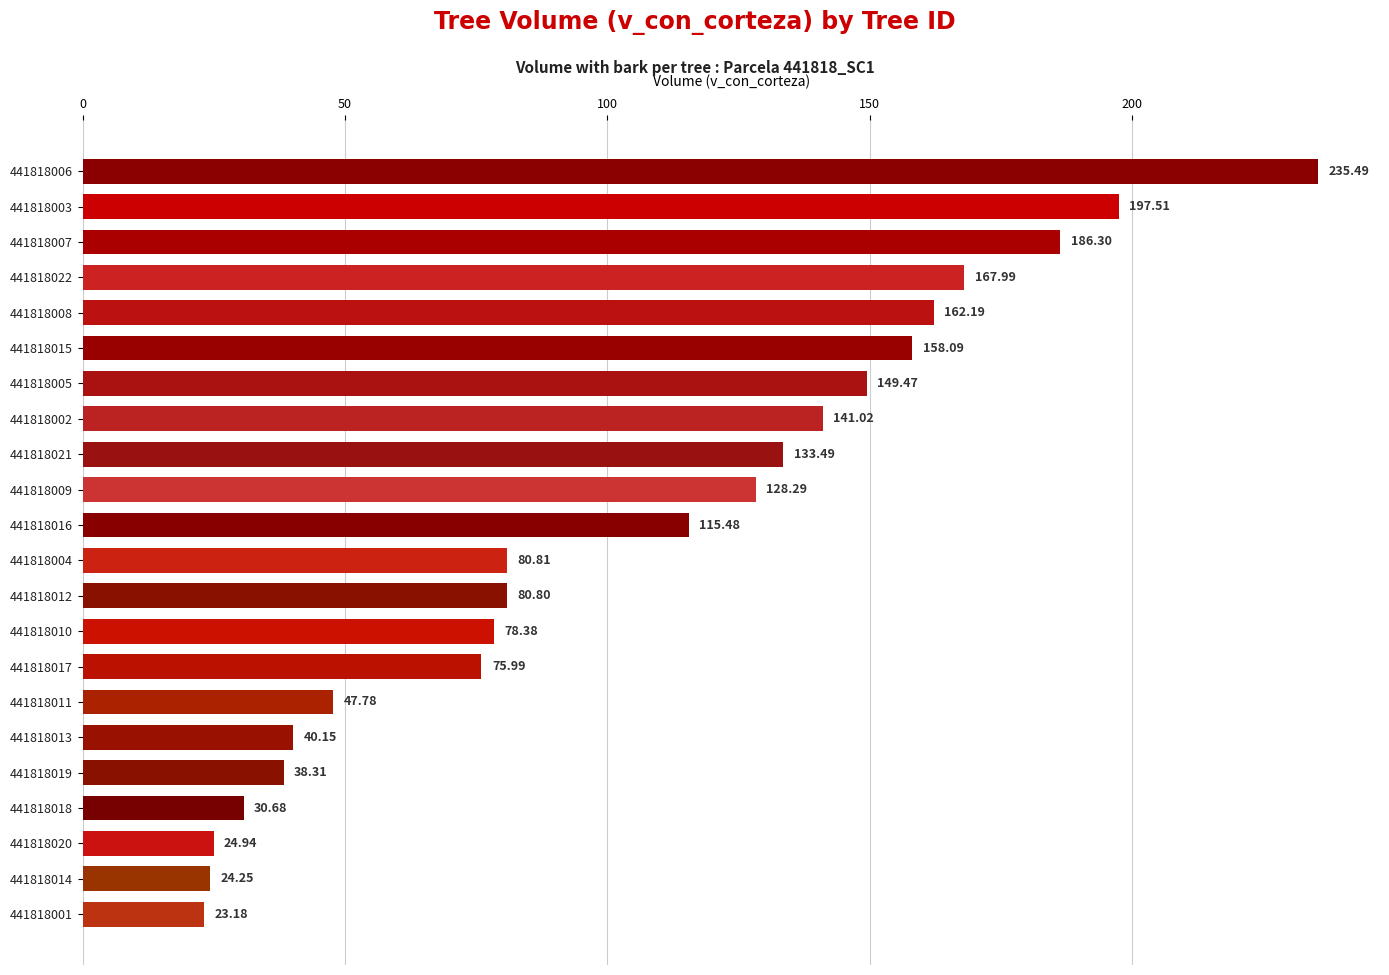

How many values are below 115?

11